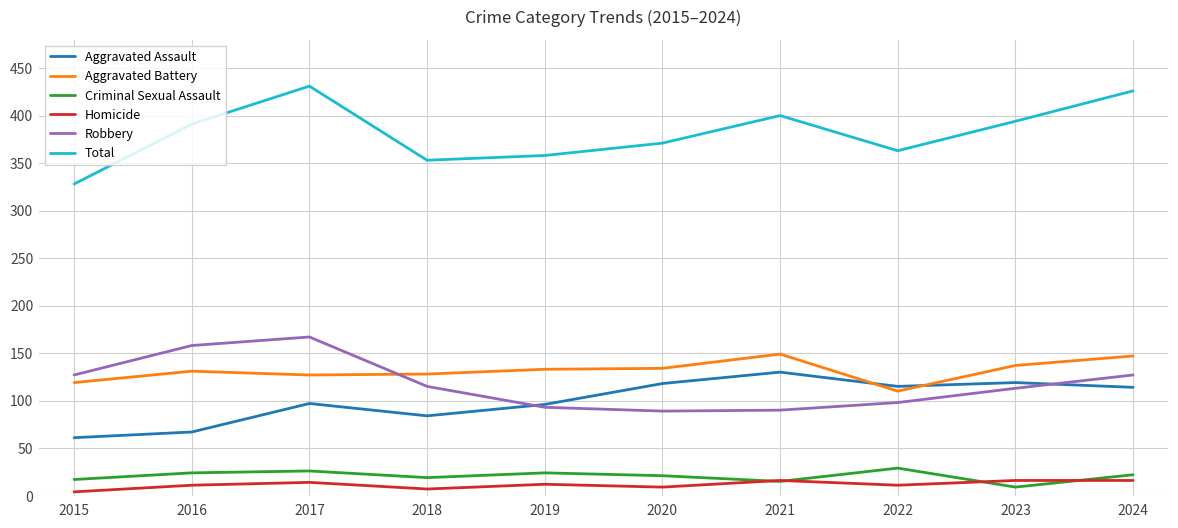

At how many categories does at least one series exceed 195?

10